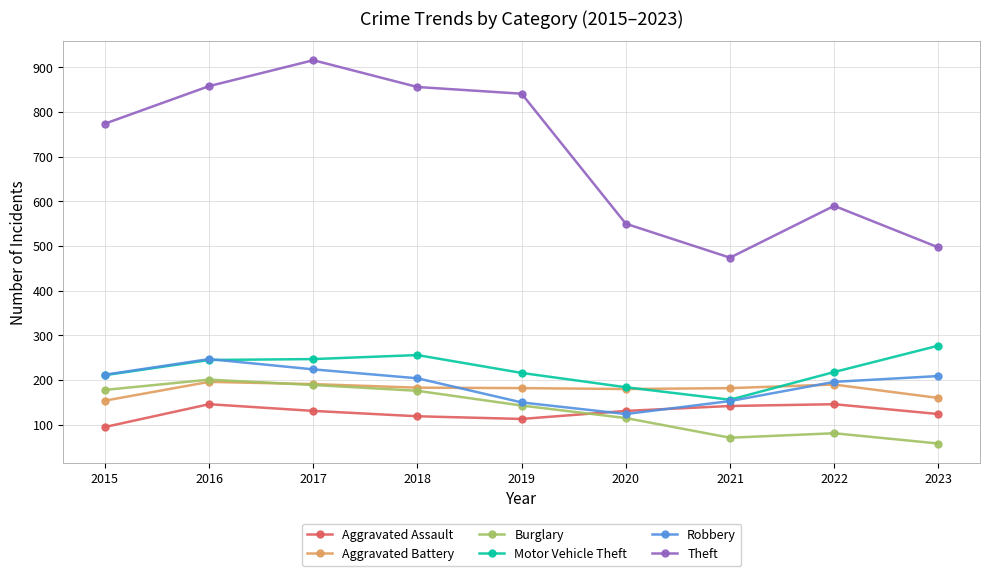

What is the value of the Aggravated Battery point at the 4th from the left?

183